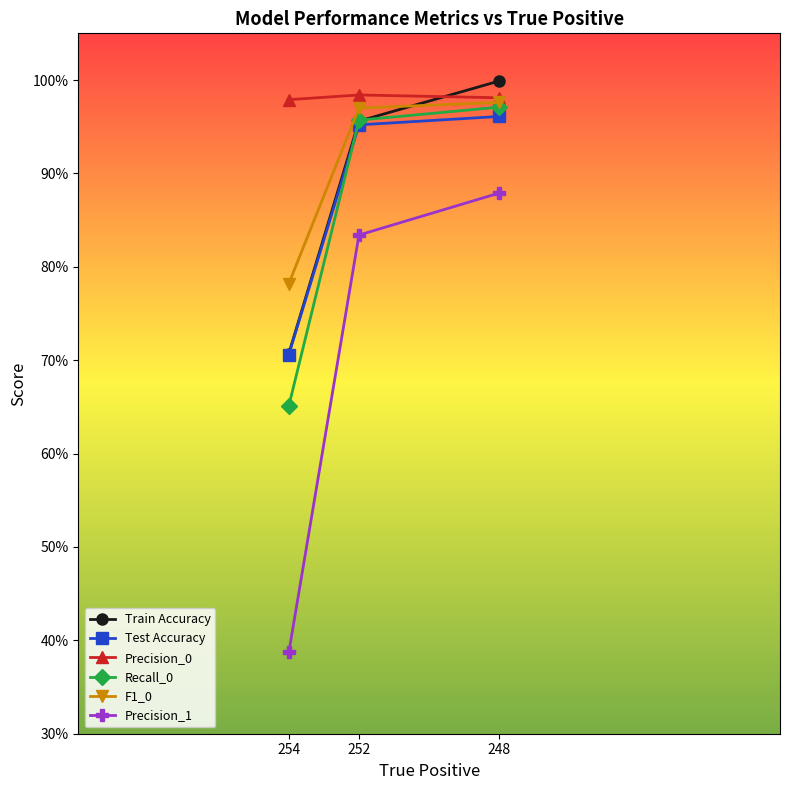

Reading left to right, list all the values displayed in this chart.

Train Accuracy: 254=0.7	252=1.0	248=1.0
Test Accuracy: 254=0.7	252=1.0	248=1.0
Precision_0: 254=1.0	252=1.0	248=1.0
Recall_0: 254=0.7	252=1.0	248=1.0
F1_0: 254=0.8	252=1.0	248=1.0
Precision_1: 254=0.4	252=0.8	248=0.9